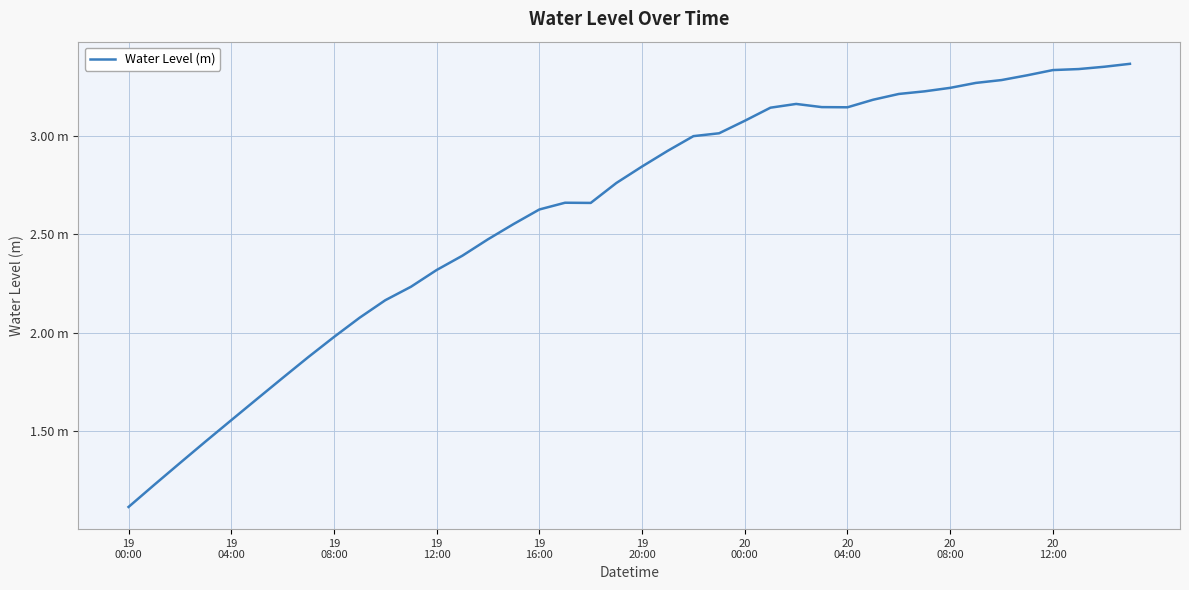

Does the chart display data point markers on the line(s)?

No